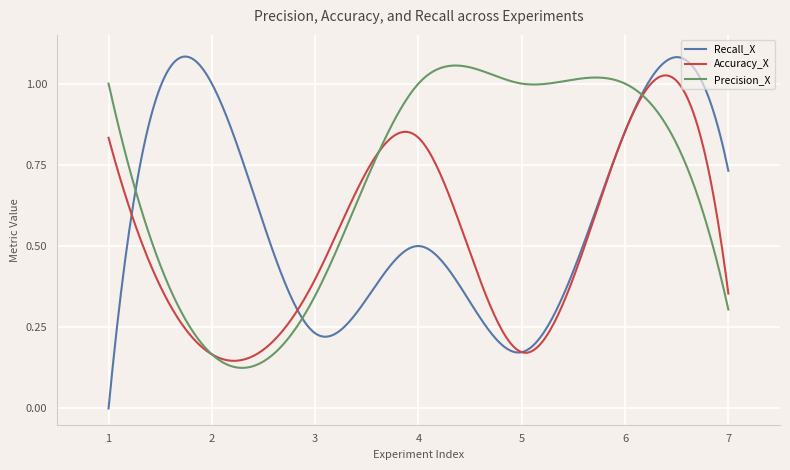

How many lines are shown in the chart?

3